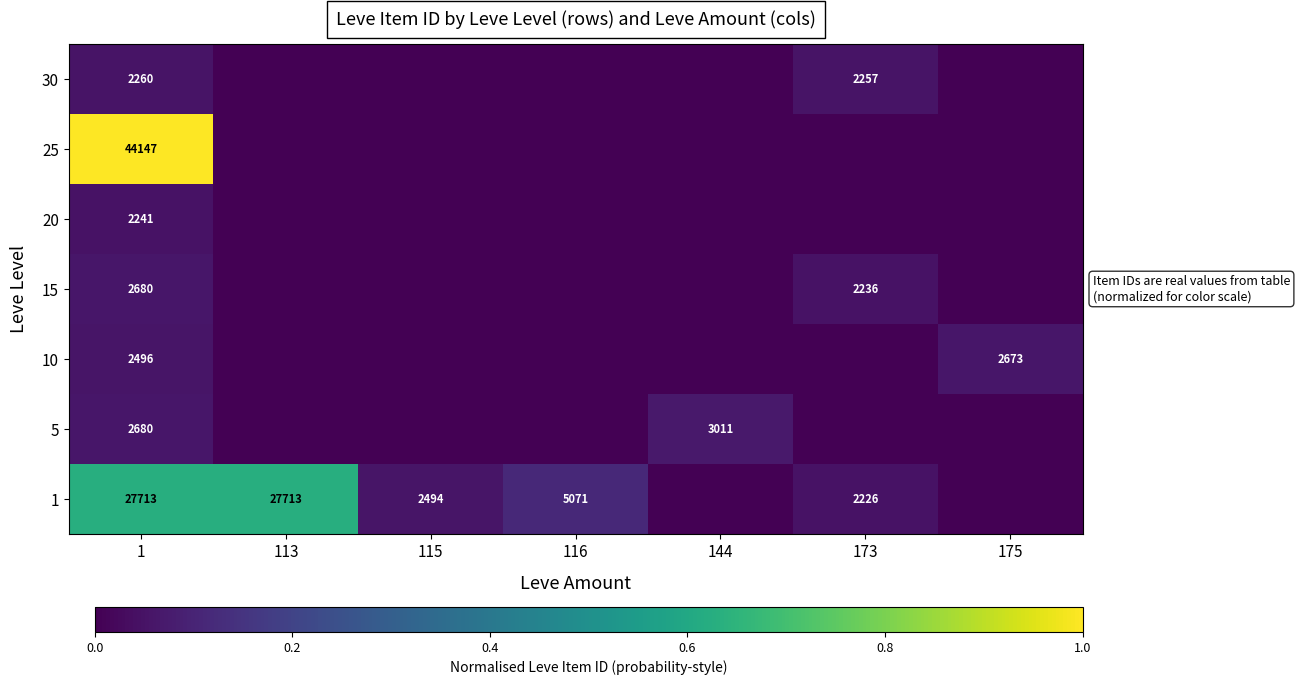

The value of 1 at 173 is 2226. True or false?

True